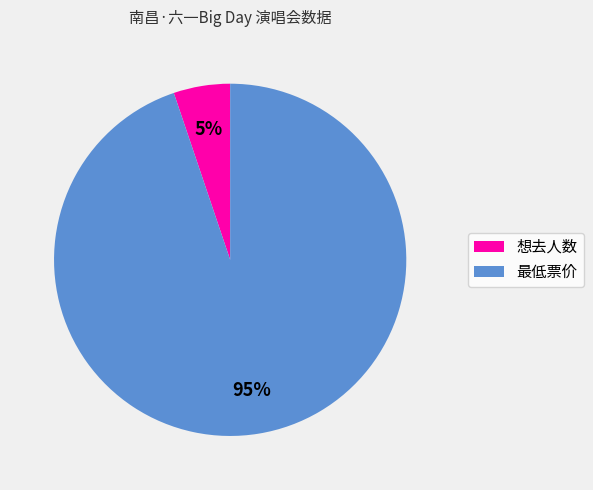

True or false: 最低票价 accounts for 95% of the total.

True